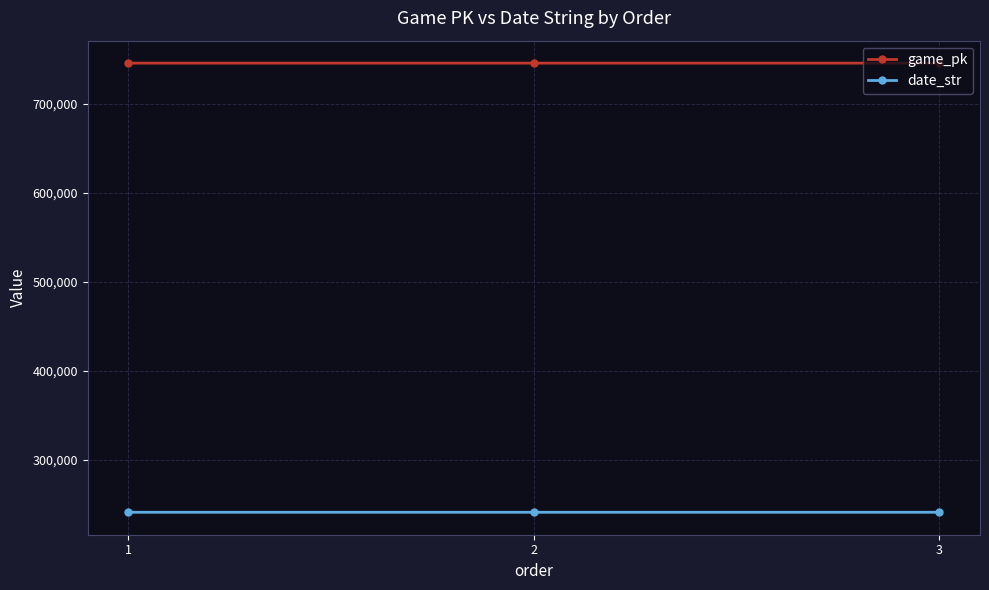

Is this an area chart (filled region under the line)?

No